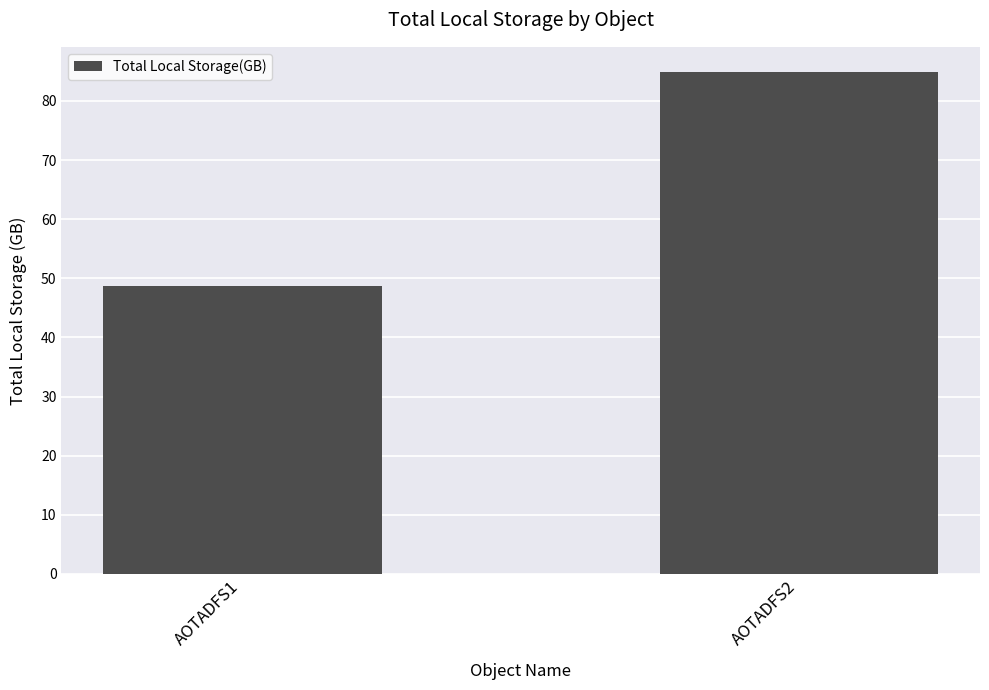

Count the number of data series in this chart.

1